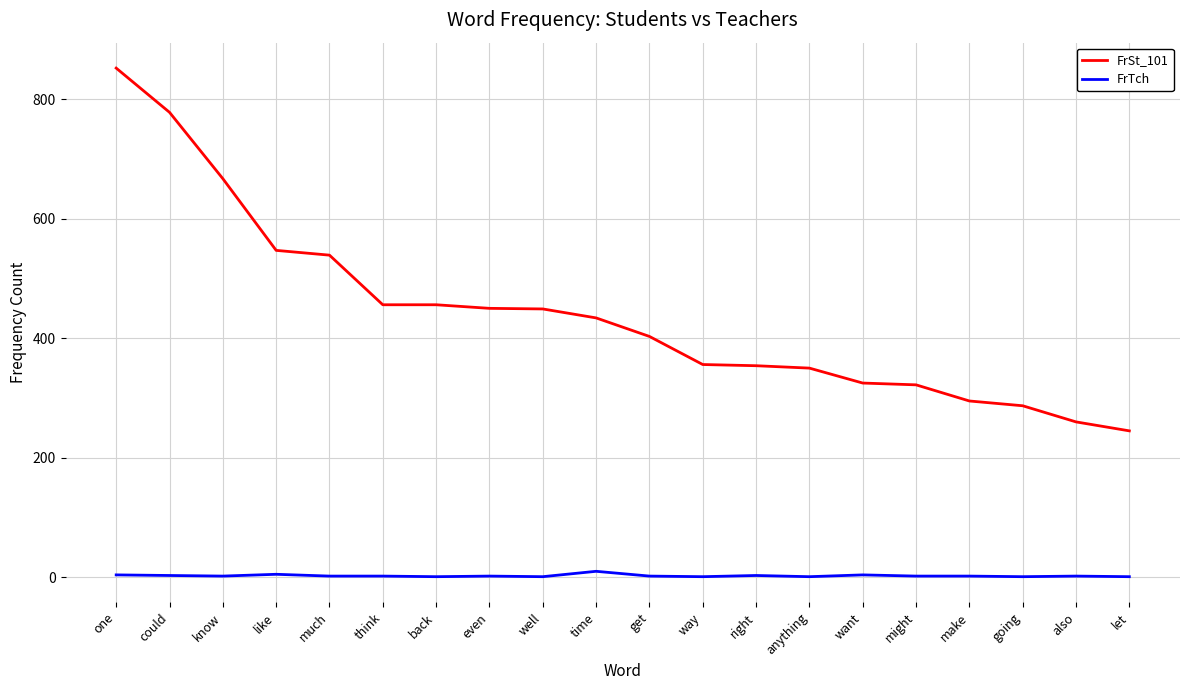

True or false: FrTch has a value of 1 at way.

True